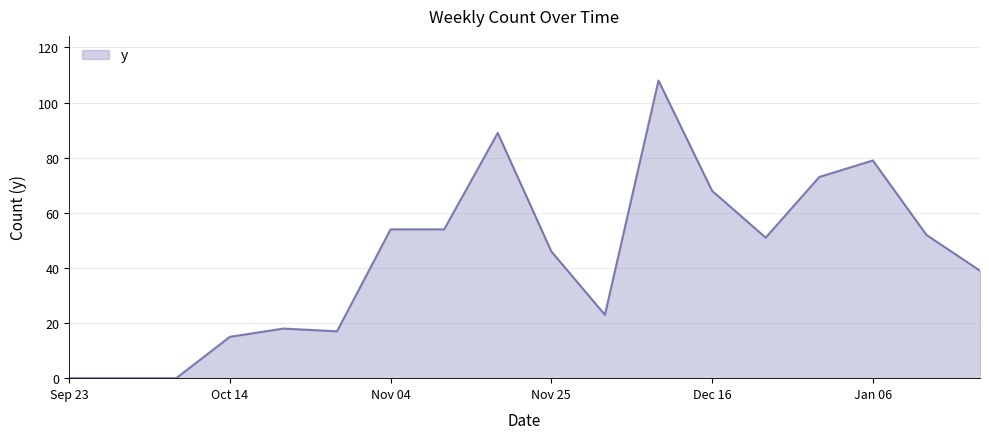

What is the sum of all values?

786